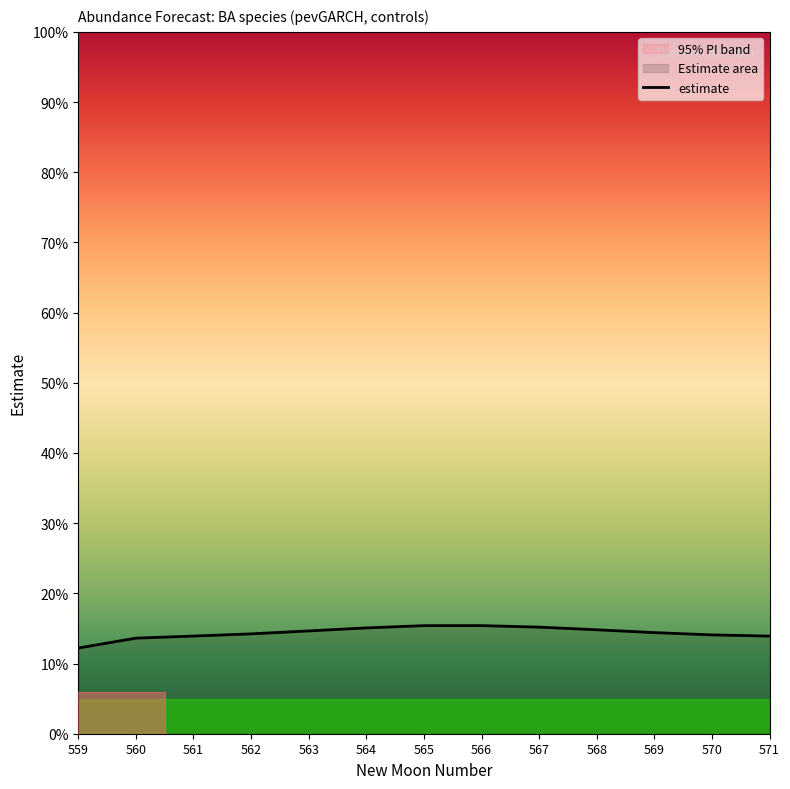

True or false: estimate and upper_pi cross at least once.

False